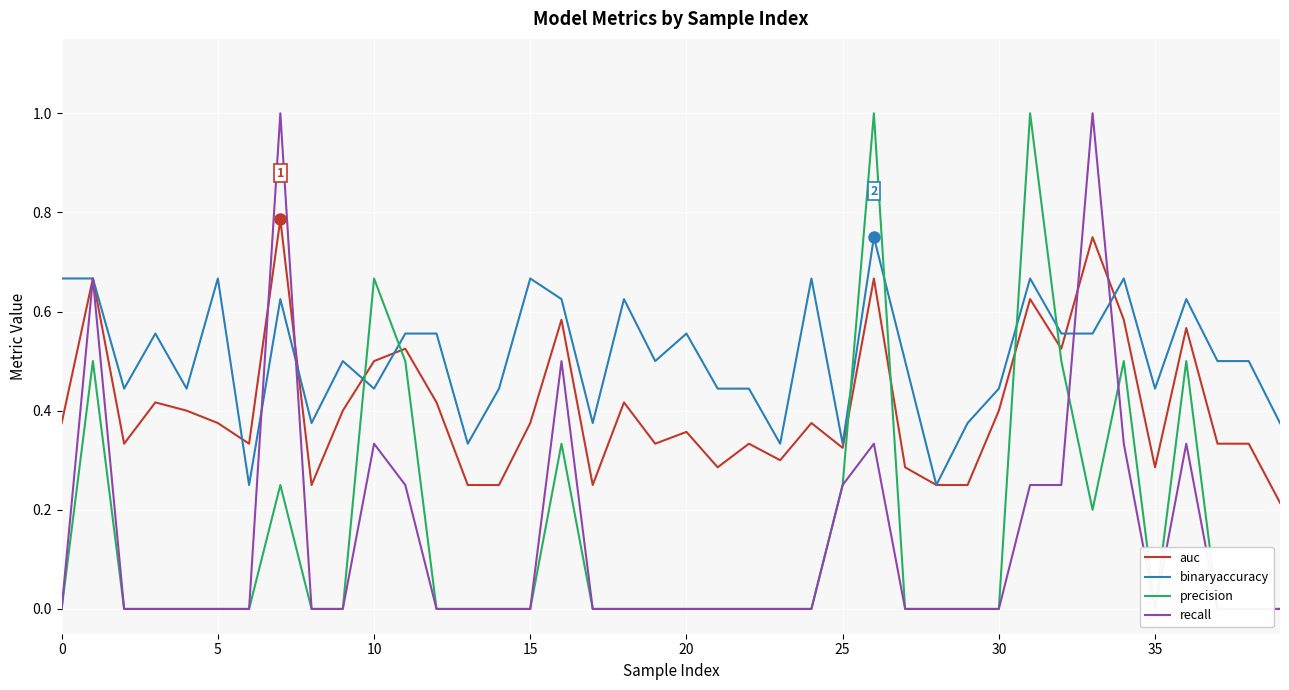

What is the value of the auc point at the 33rd from the left?

0.5